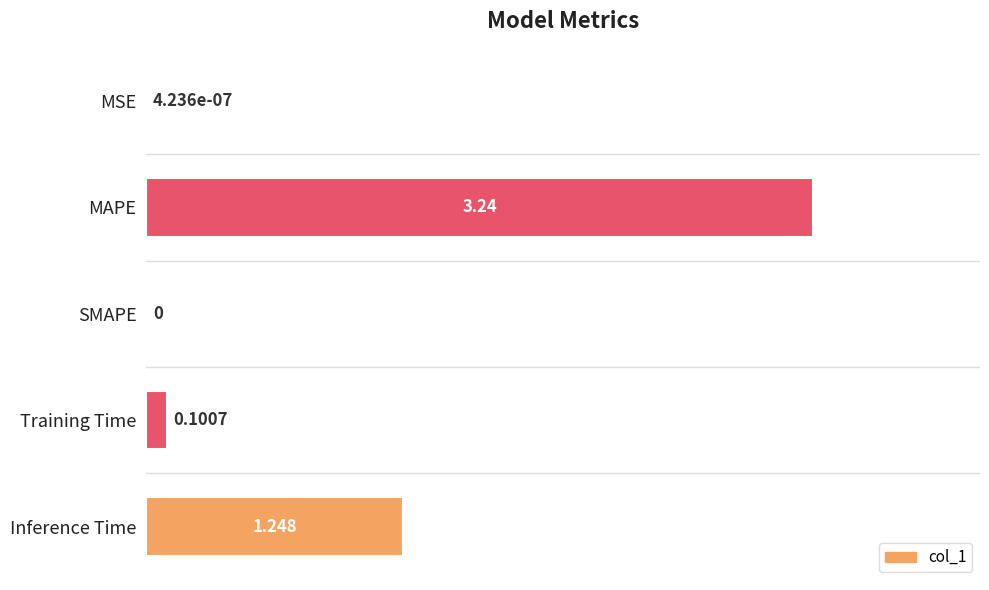

Which category has the highest value across all series?

MAPE